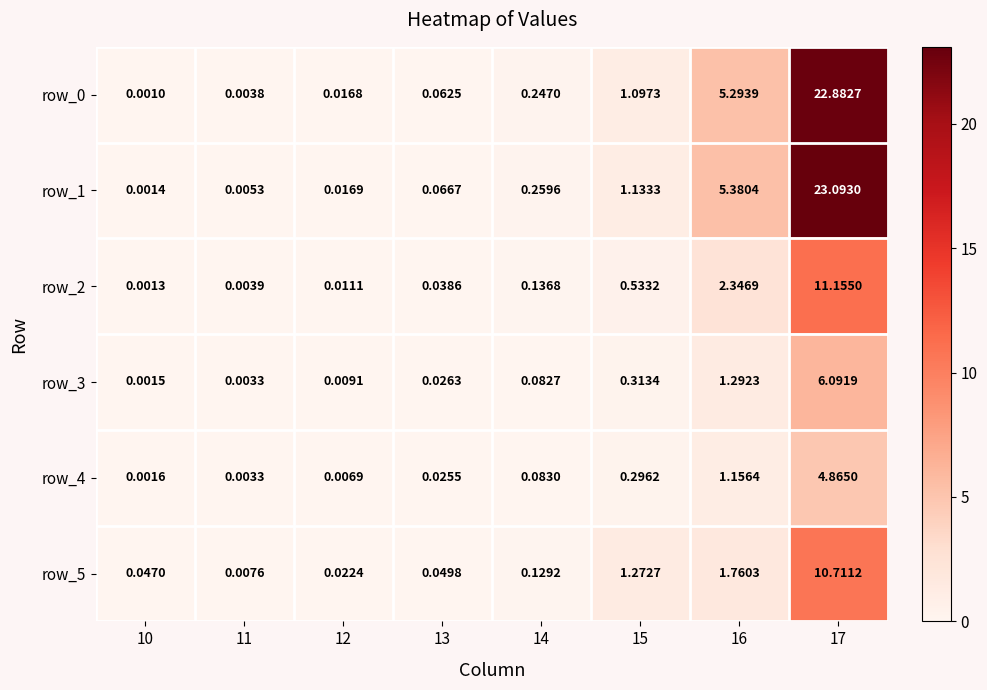

Is it true that row_2 equals 15.0 at 17?

False